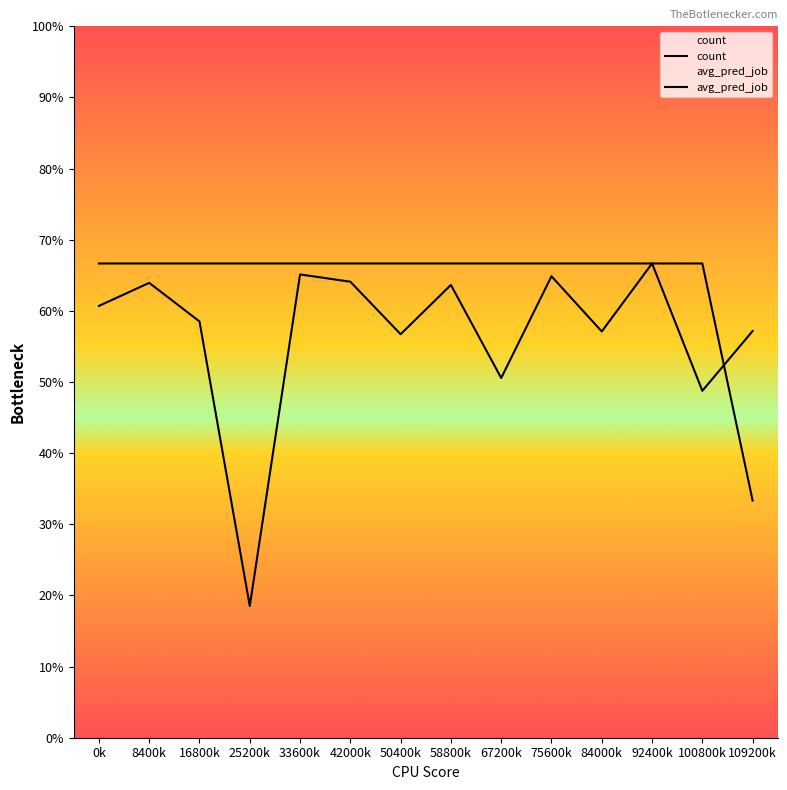

Rank the series at 67200k from highest to lowest value.

count, avg_pred_job